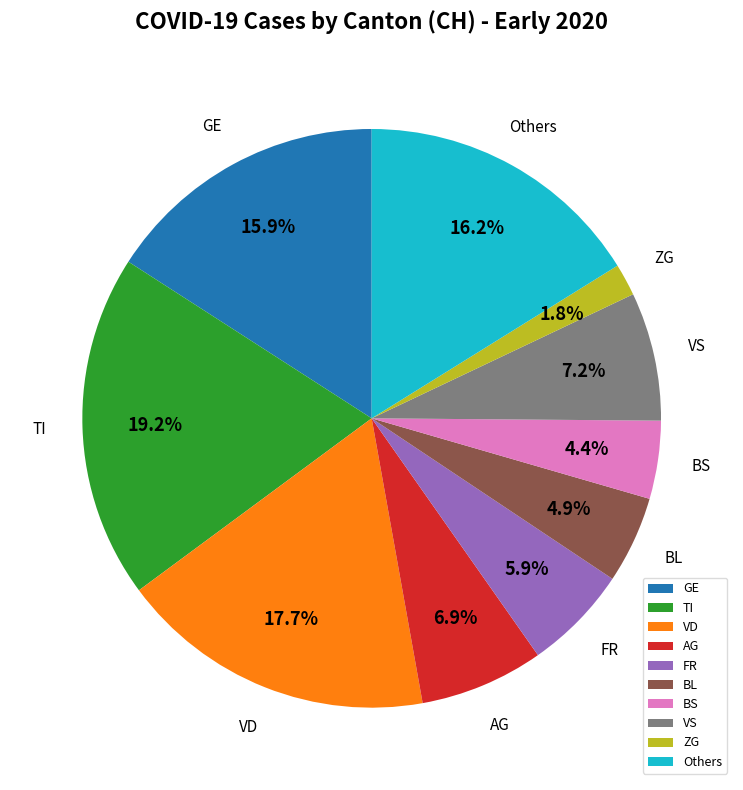

What is the smallest slice in the pie chart?

ZG